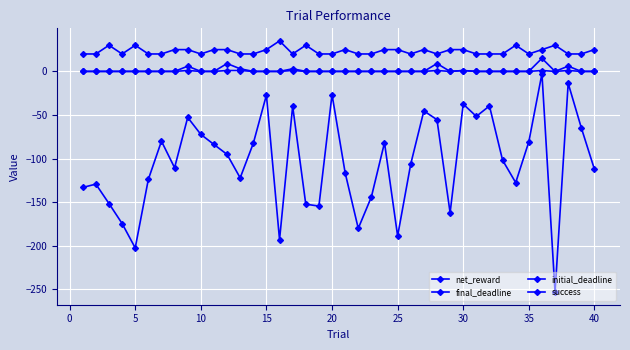

How many data points does each series have?

40